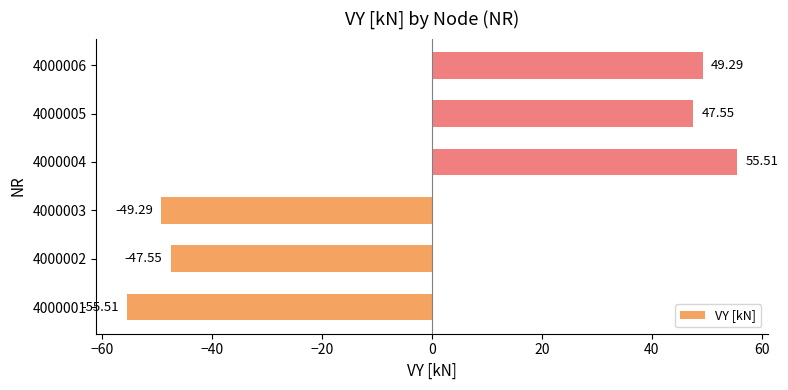

List the labels in order of value, largest first.

4000004, 4000006, 4000005, 4000002, 4000003, 4000001